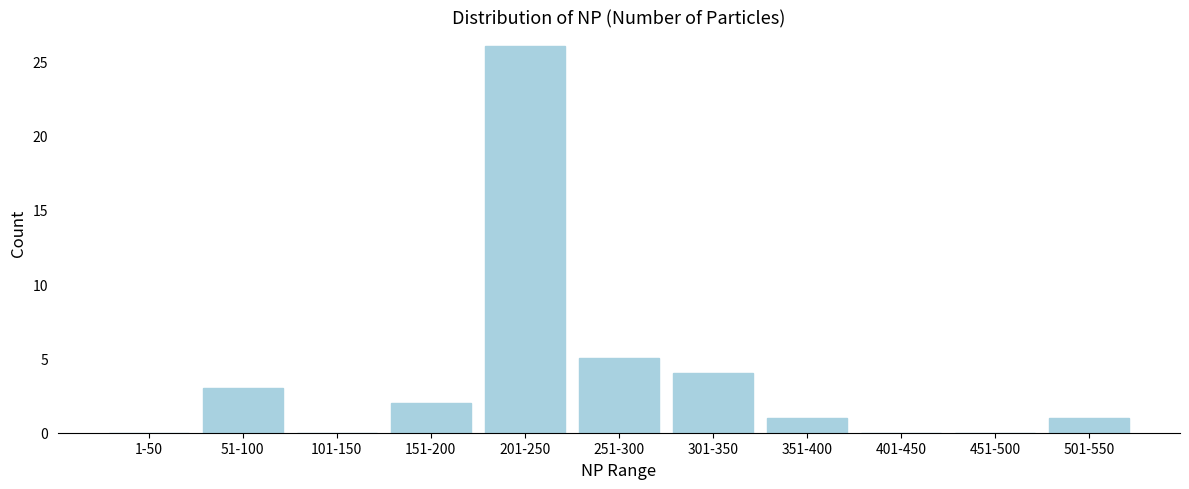

Reading right to left, what are all the values shown in this chart?

501-550=1	451-500=0	401-450=0	351-400=1	301-350=4	251-300=5	201-250=26	151-200=2	101-150=0	51-100=3	1-50=0